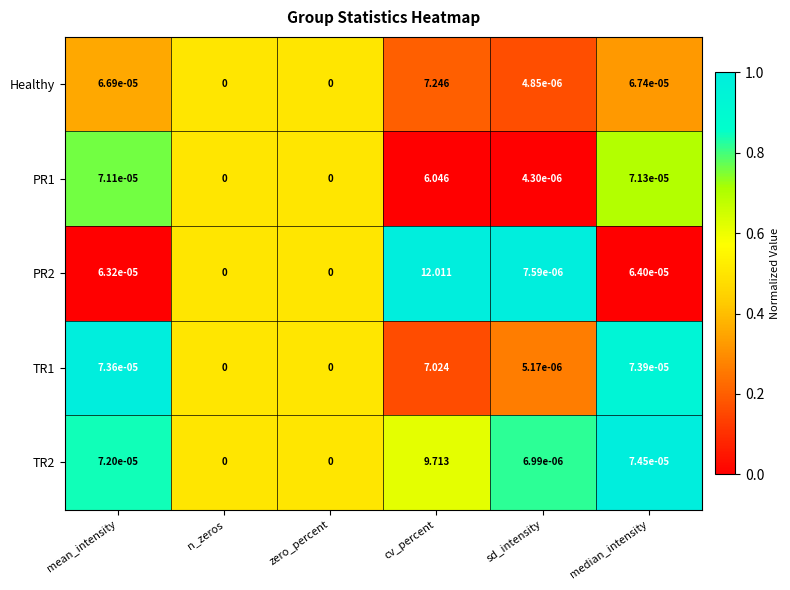

At which category is the sum across all series the highest?

cv_percent